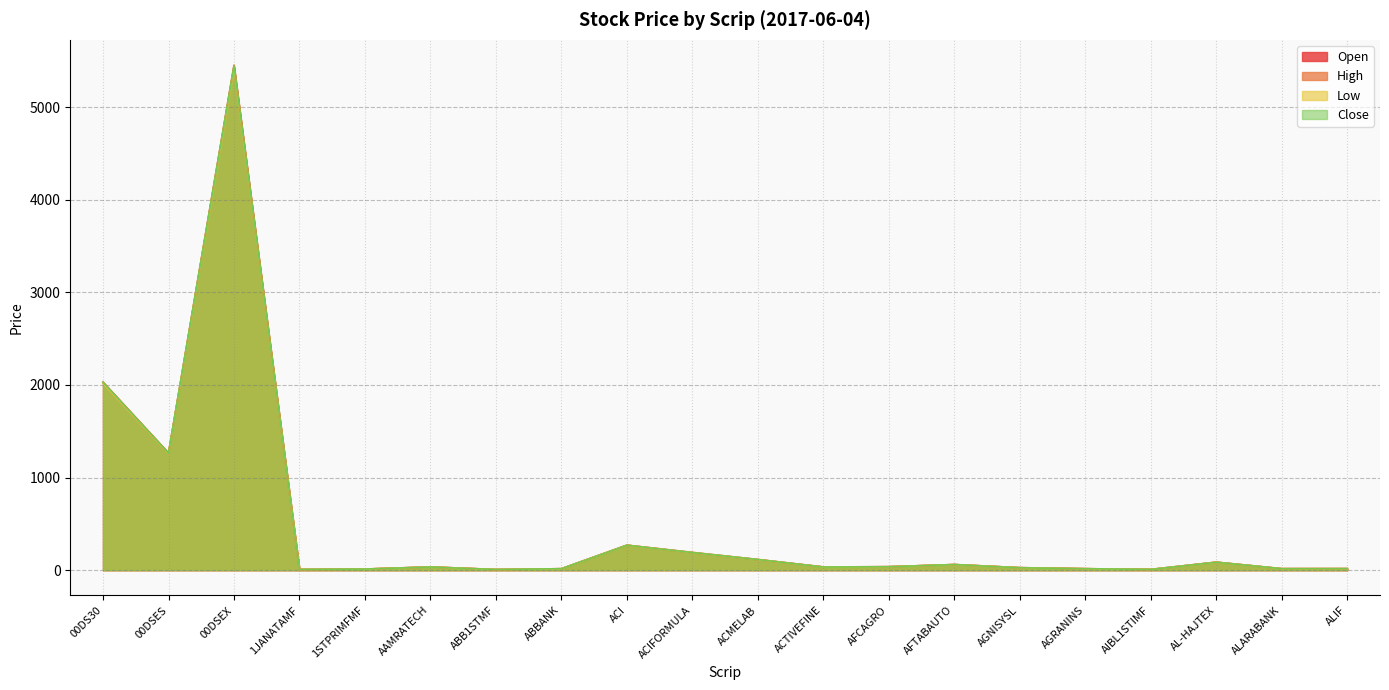

True or false: Open has a value of 113.0 at AL-HAJTEX.

False